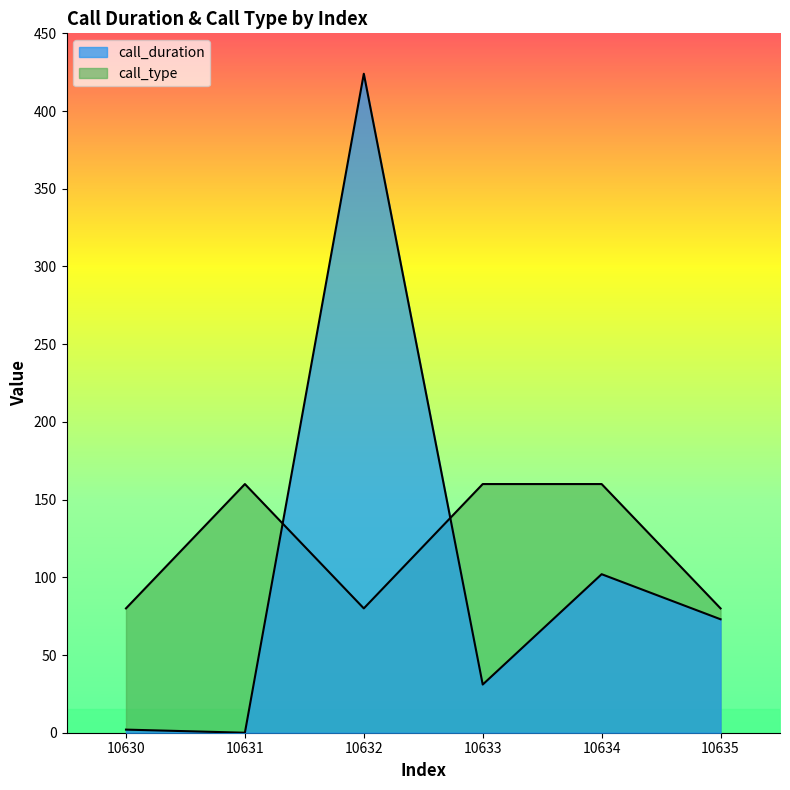

Which series has the largest total across all categories?

call_type